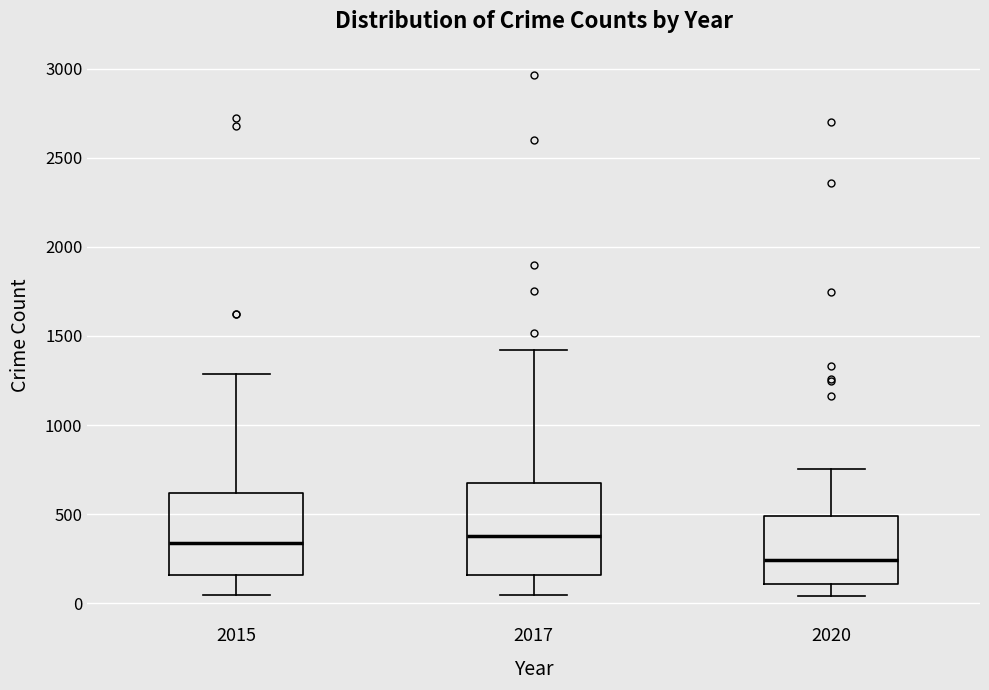

Which box's median line is the lowest?

2020